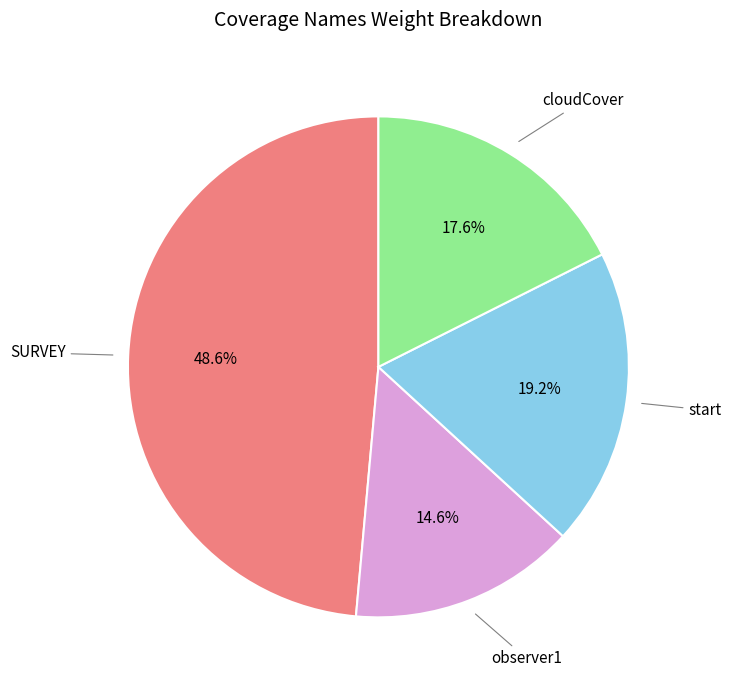

Does any single category account for the majority?

No